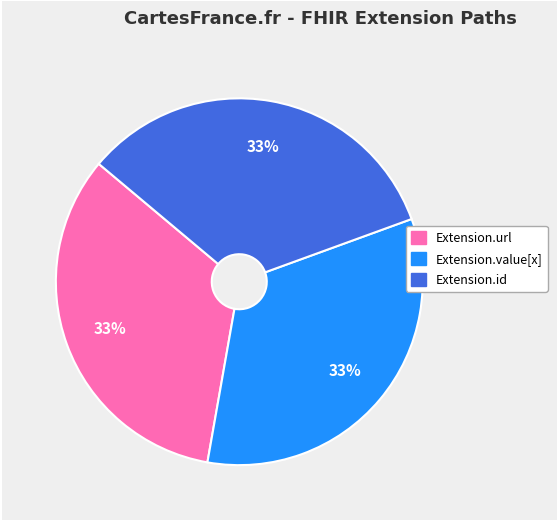

To the nearest percent, what is the average slice percentage?

33%